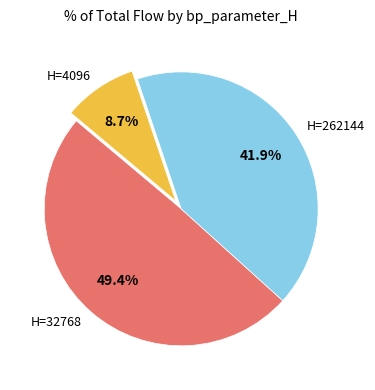

Count the number of slices in the pie.

3